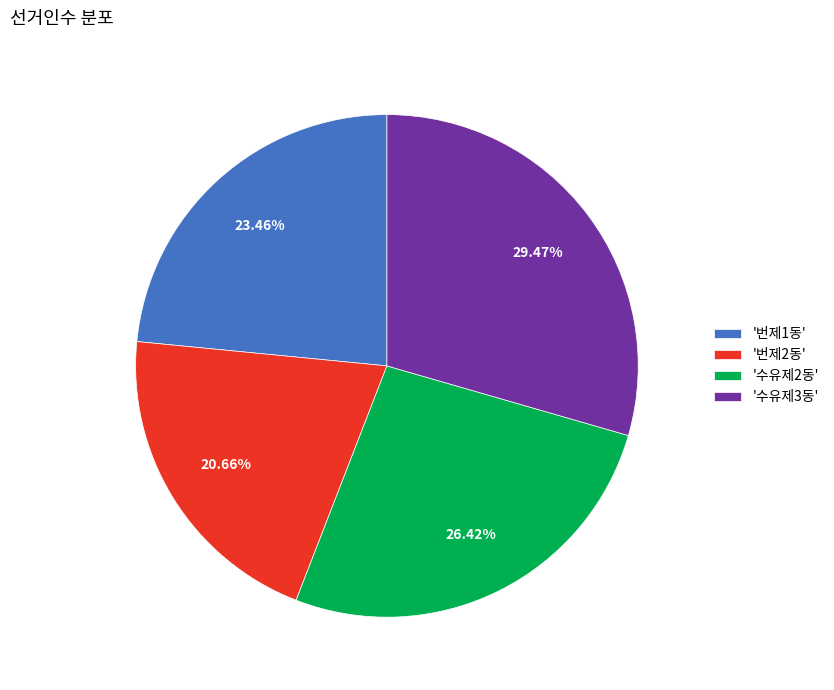

How many slices are in this pie chart?

4